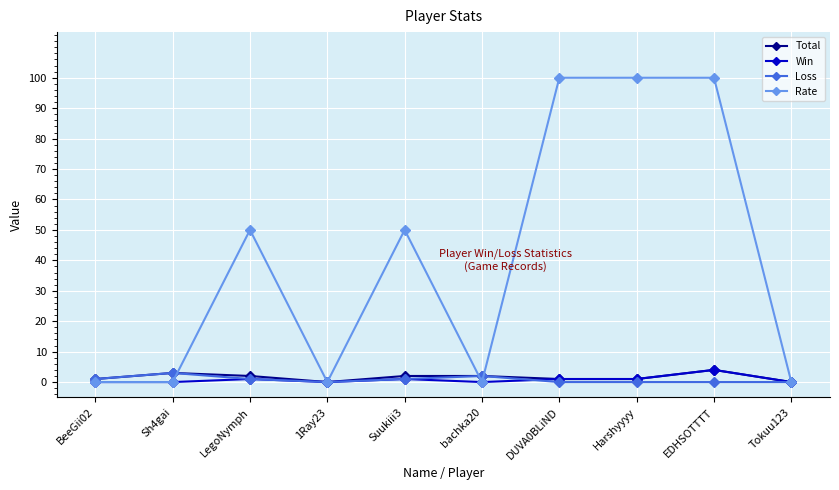

Which series has the widest spread of values?

Rate